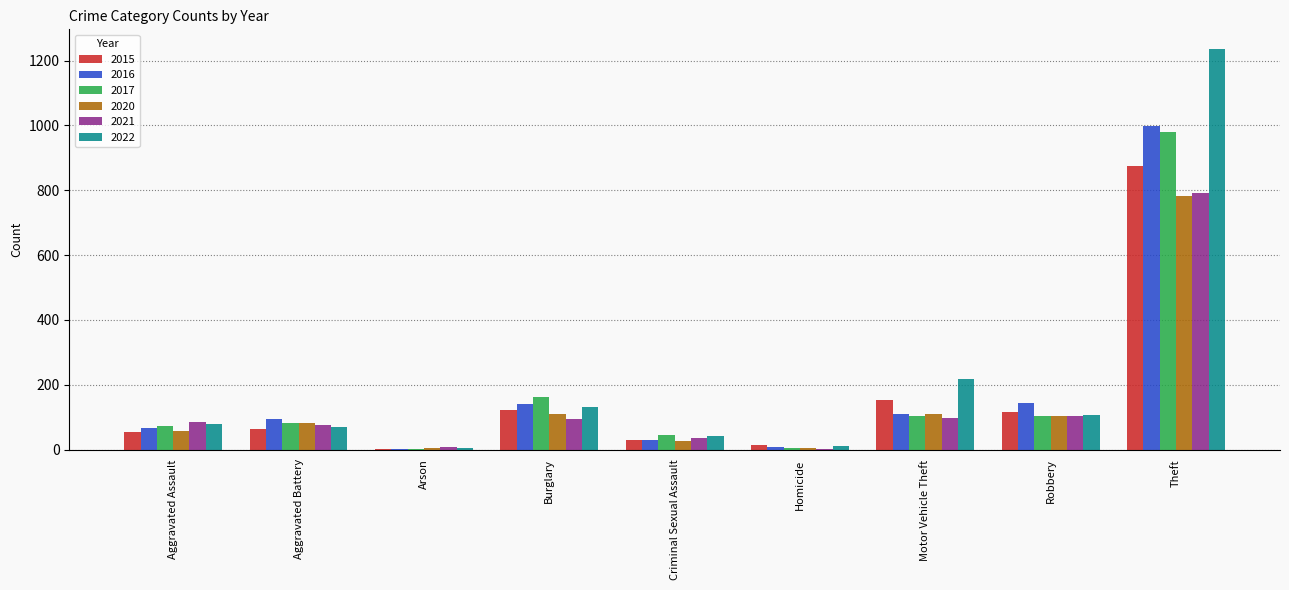

What is the total value across all series at Motor Vehicle Theft?

790